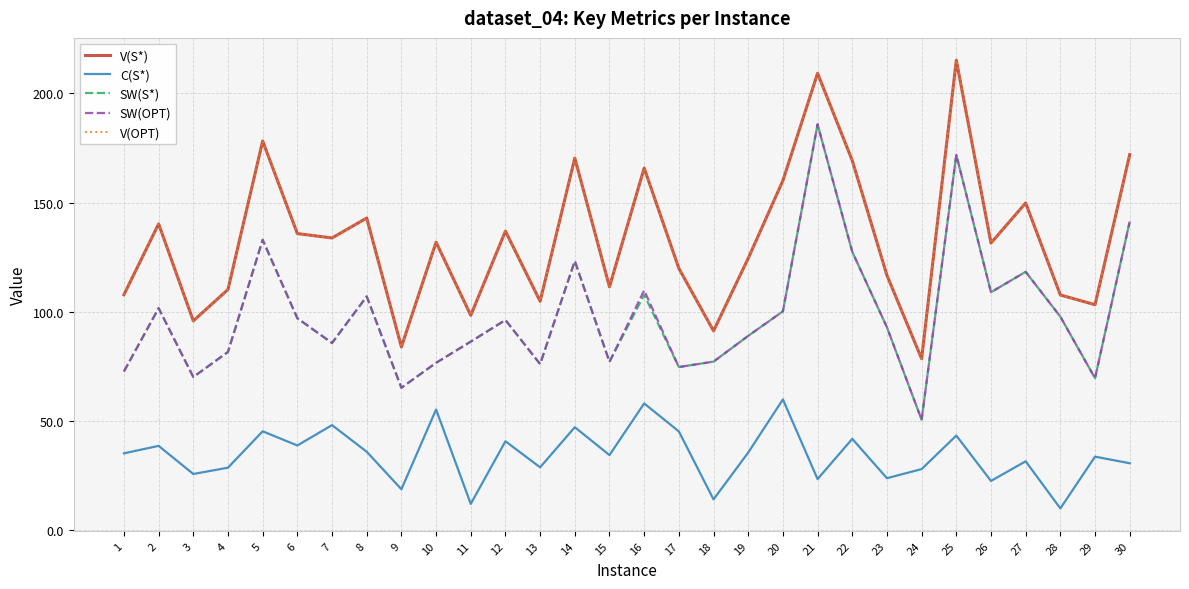

Does the chart display data point markers on the line(s)?

No